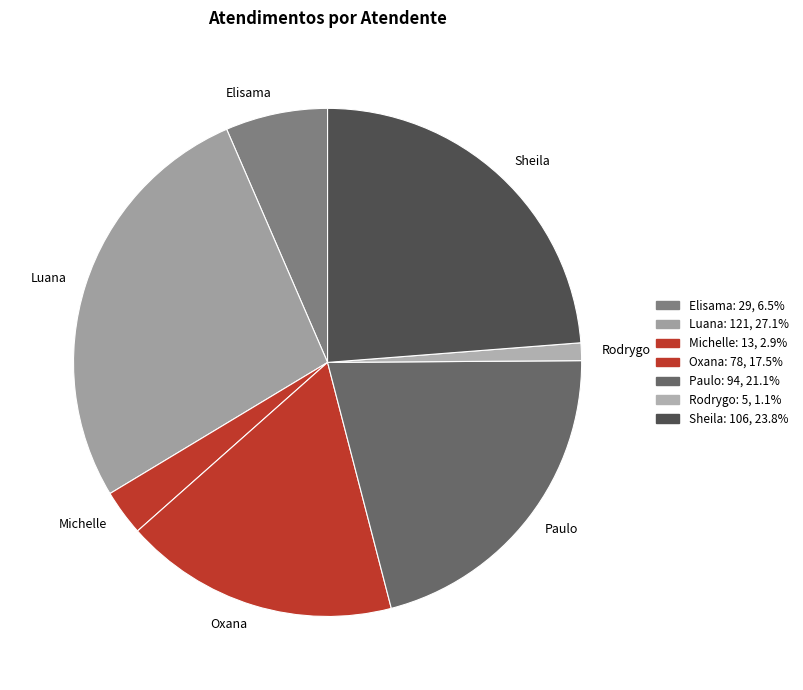

Which category has the smallest portion of the pie?

Rodrygo